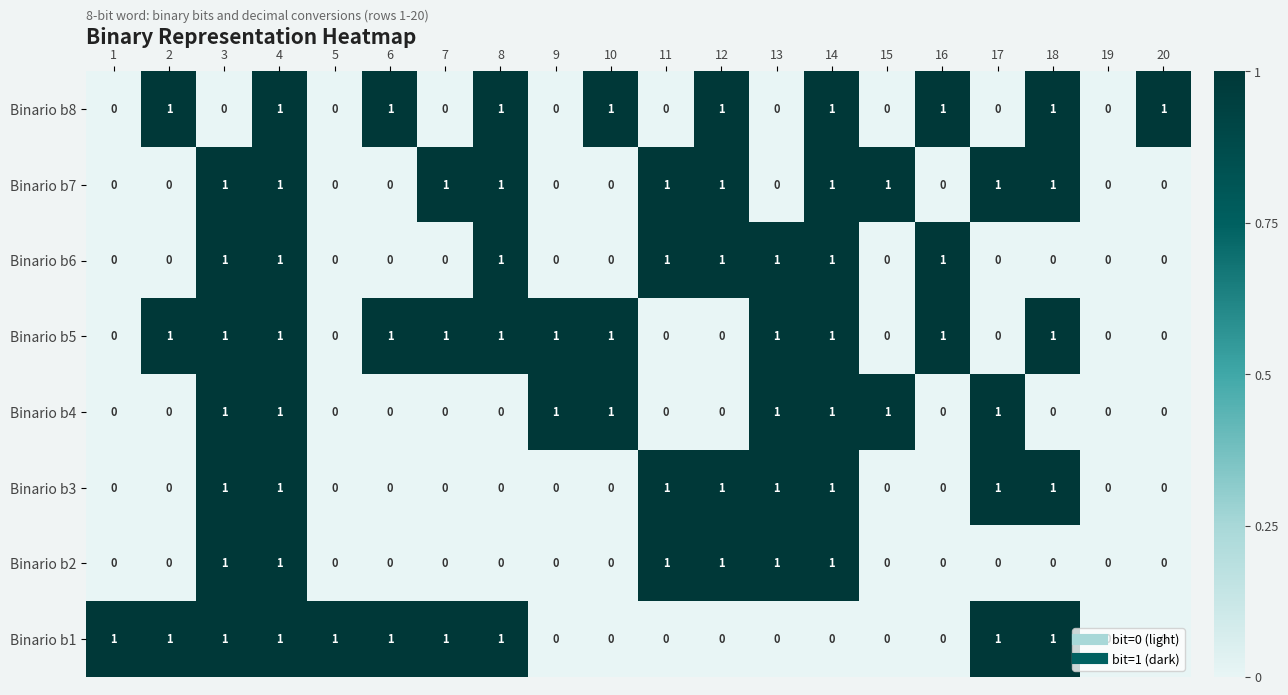

True or false: Binario b6 has a value of 2 at 16.

False